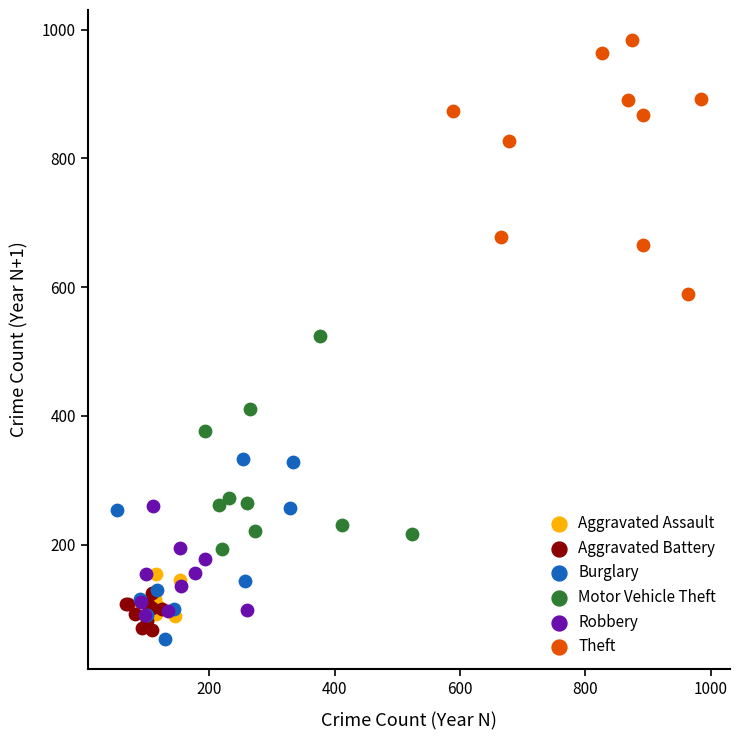

Which series reaches the minimum Y coordinate?

Burglary